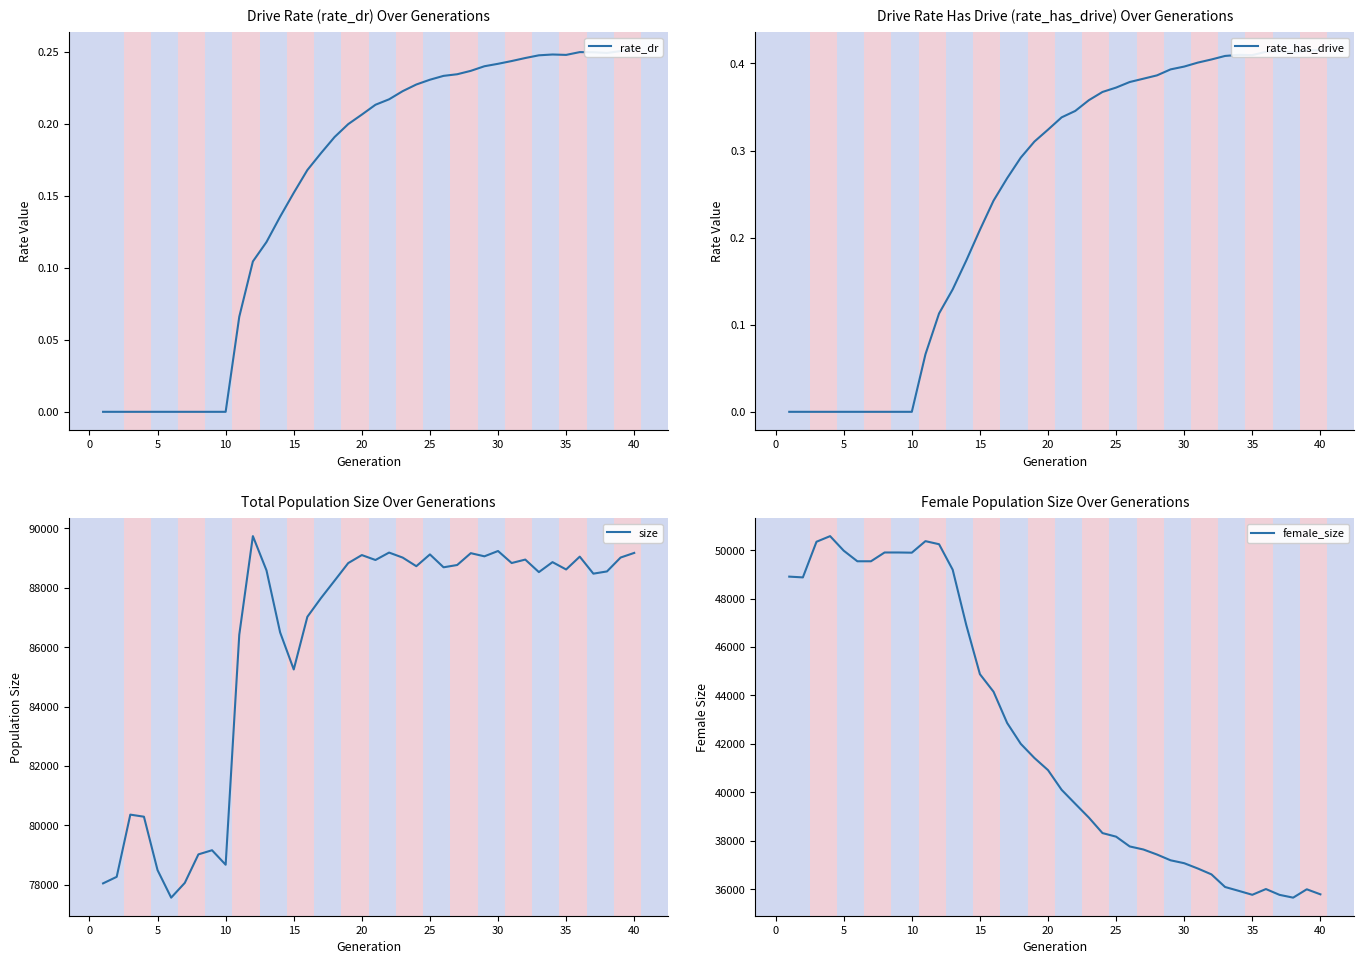

What is the approximate value of rate_has_drive at 35?

0.4